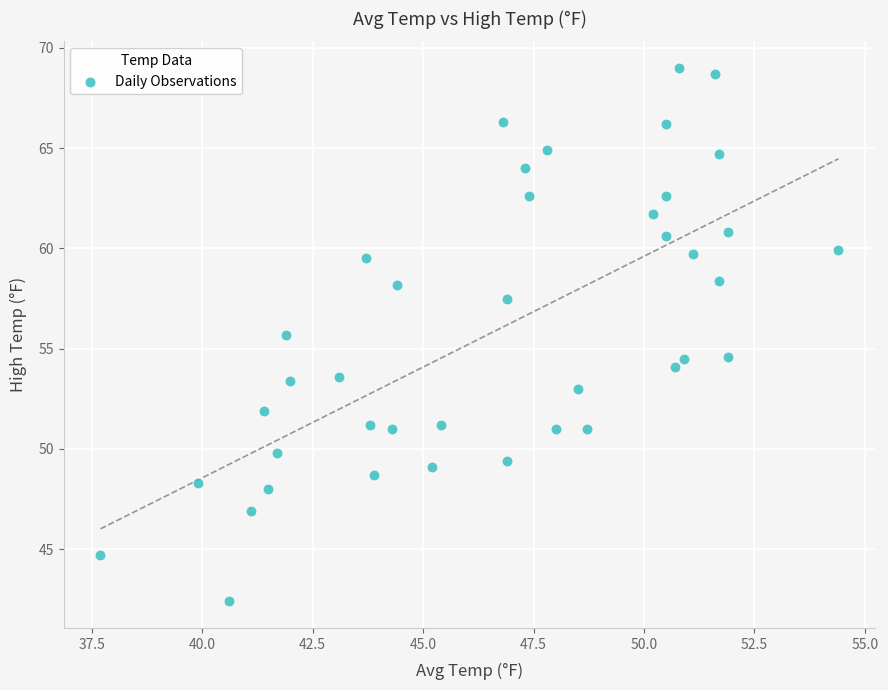

What is the range of Y values (max minus min)?

26.6